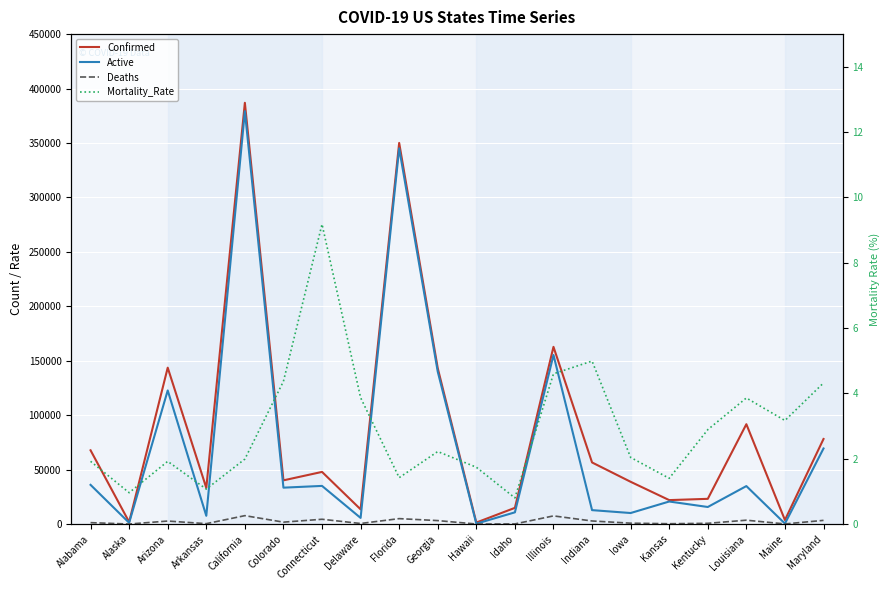

In Deaths, how many points are higher than both neighbors (excluding endpoints)?

6